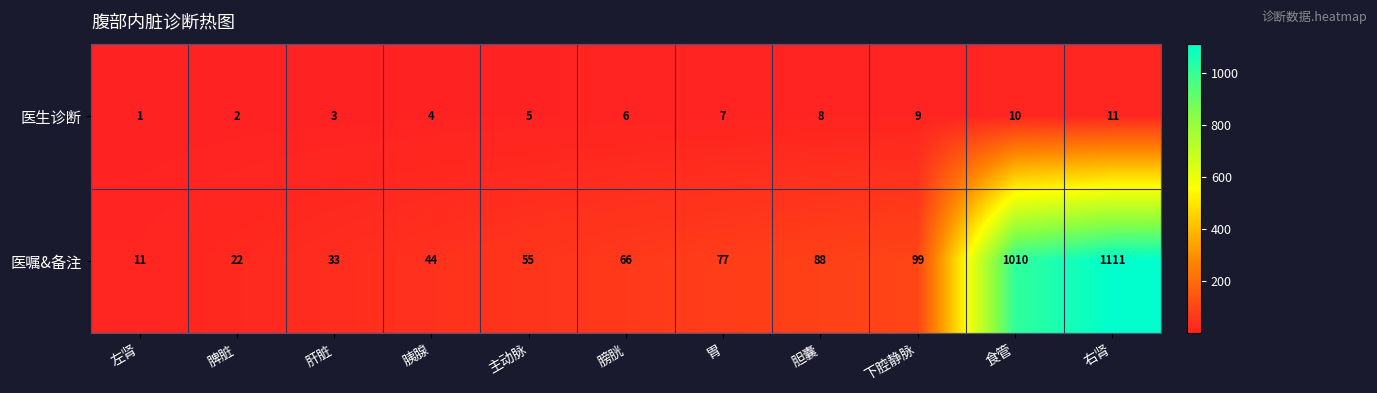

True or false: 医嘱&备注 has a value of 36 at 下腔静脉.

False